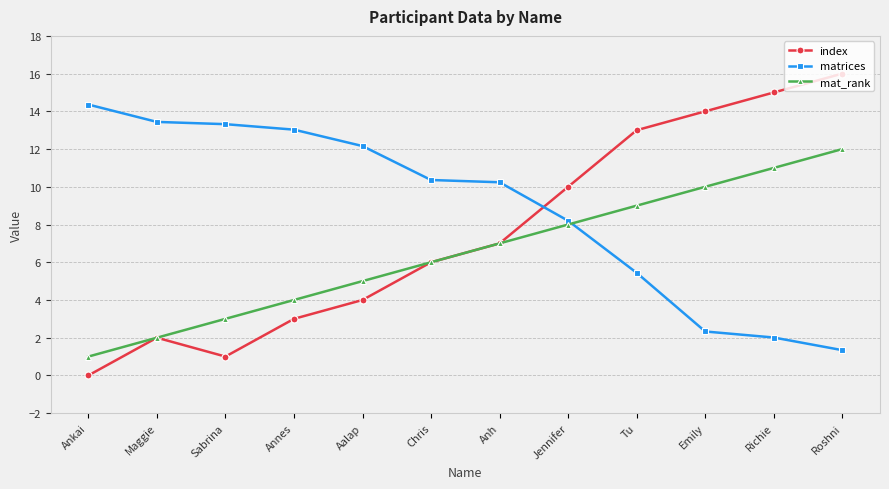

Is it true that index equals 10.0 at Jennifer?

True